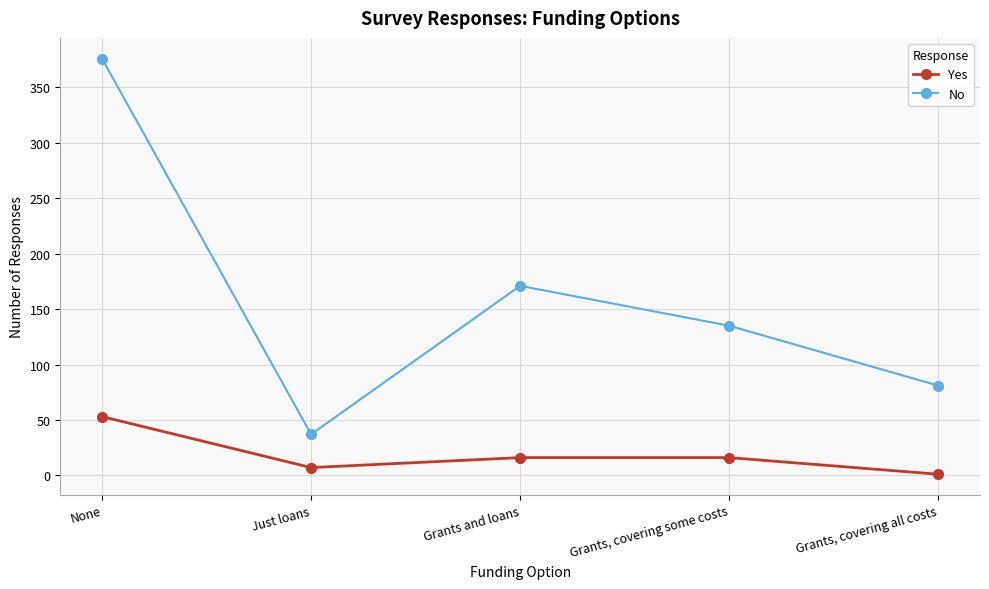

What is the difference between the maximum and minimum values in the No series?

339